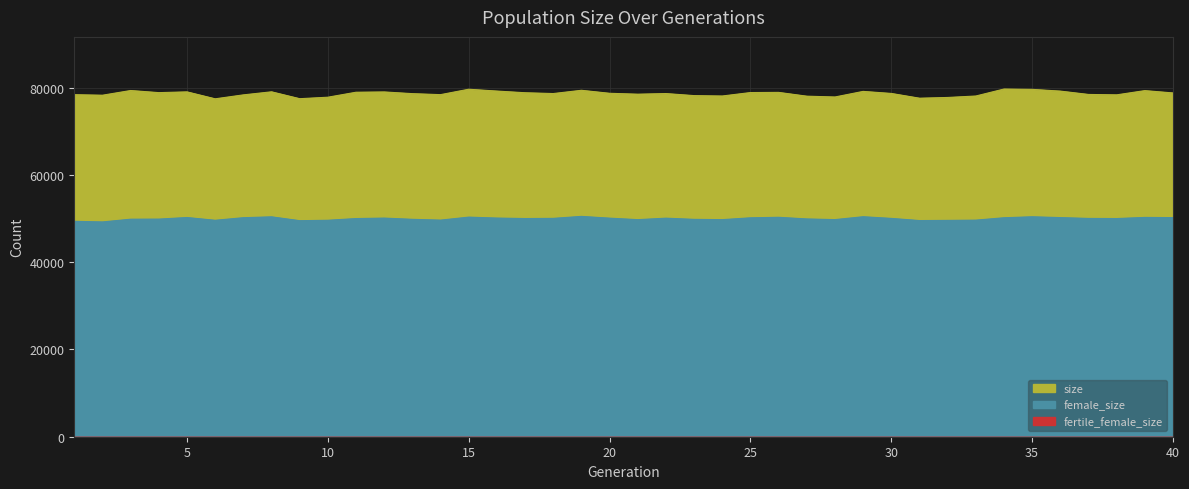

At which label does size reach its minimum?

6